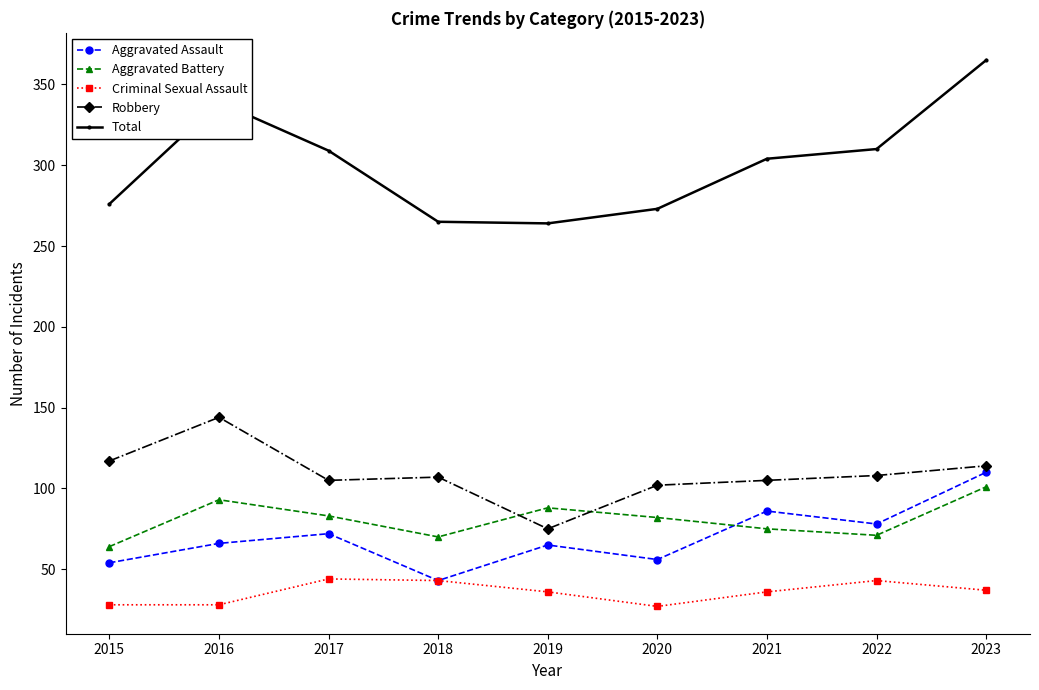

What is the approximate value of Aggravated Assault at 2023, to the nearest 5?

110